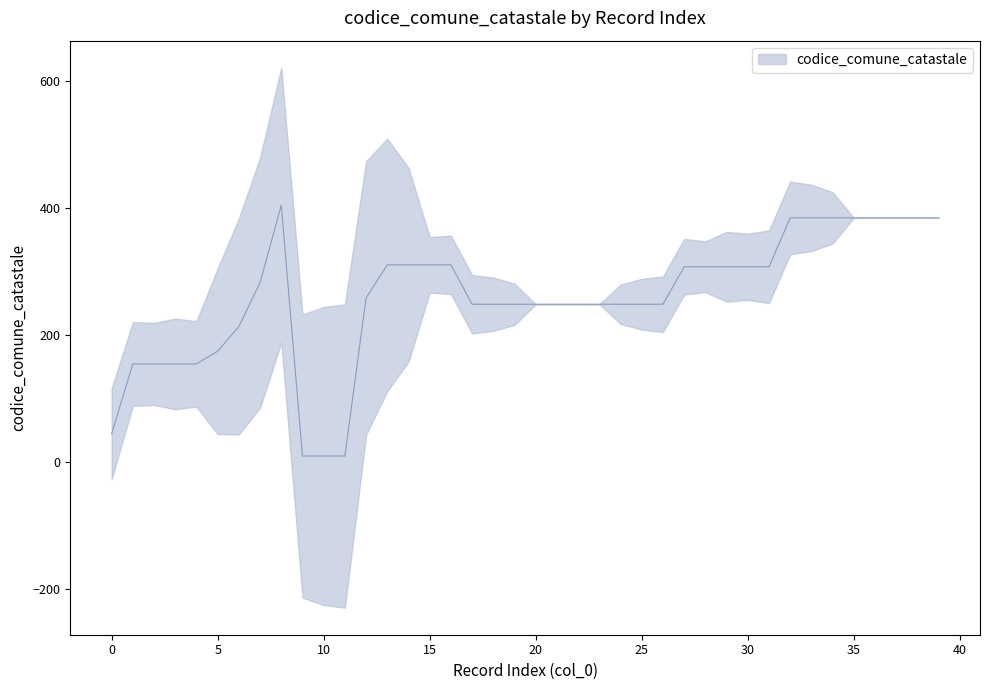

How many lines are shown in the chart?

1